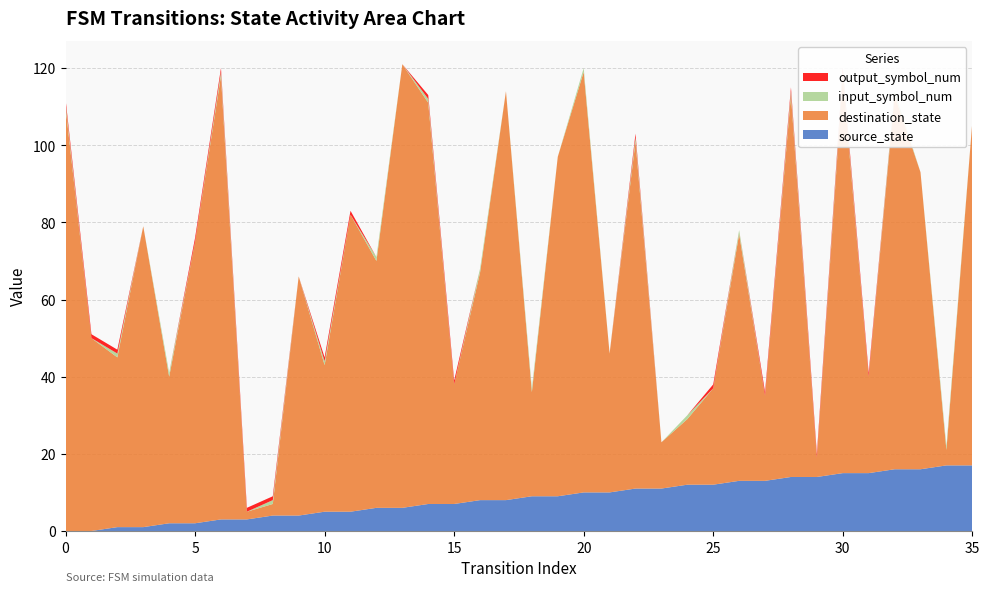

Reading left to right, what are all the values shown in this chart?

source_state: 0	0	1	1	2	2	3	3	4	4	5	5	6	6	7	7	8	8	9	9	10	10	11	11	12	12	13	13	14	14	15	15	16	16	17	17
destination_state: 110	50	44	78	38	73	115	2	3	62	38	77	64	115	104	31	59	106	27	88	109	36	90	12	17	25	64	22	99	5	103	25	97	77	4	89
input_symbol_num: 1	0	1	0	1	0	1	0	1	0	1	0	1	0	1	0	1	0	1	0	1	0	1	0	1	0	1	0	1	0	1	0	1	0	1	0
output_symbol_num: 1	1	1	0	0	1	1	1	1	0	1	1	0	0	1	1	0	0	0	0	0	0	1	0	0	1	0	1	1	1	1	1	0	0	0	0